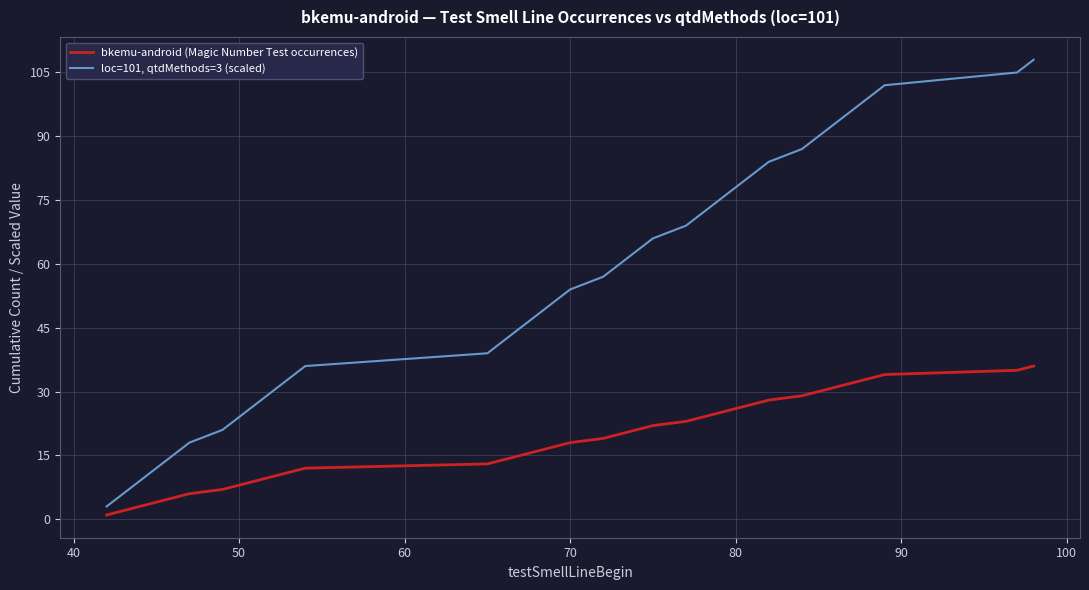

What is the highest value of the loc=101, qtdMethods=3 (scaled) series?

108